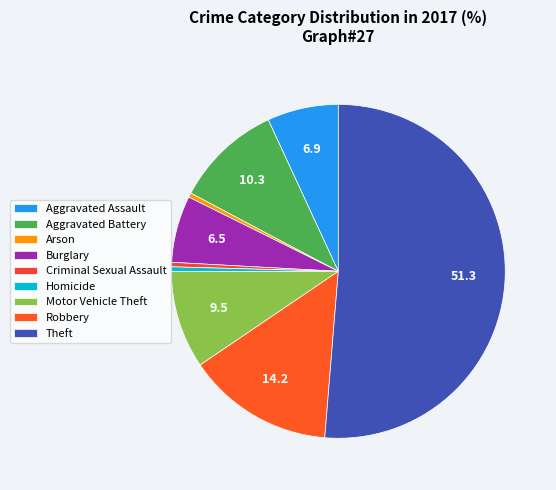

How much of the chart is everything except Burglary?

93.5%